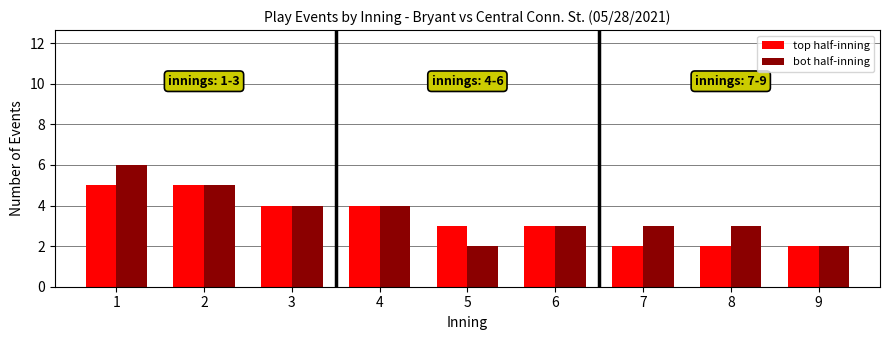

Reading left to right, list all the values displayed in this chart.

top half-inning: 1=5	2=5	3=4	4=4	5=3	6=3	7=2	8=2	9=2
bot half-inning: 1=6	2=5	3=4	4=4	5=2	6=3	7=3	8=3	9=2